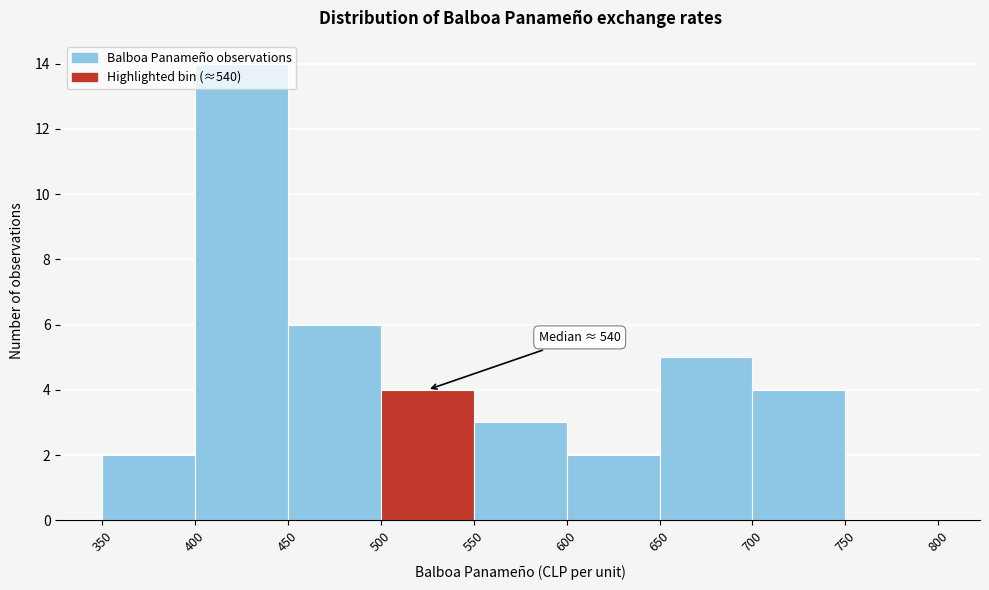

Over which range of the x-axis is the bar tallest?

400 to 450